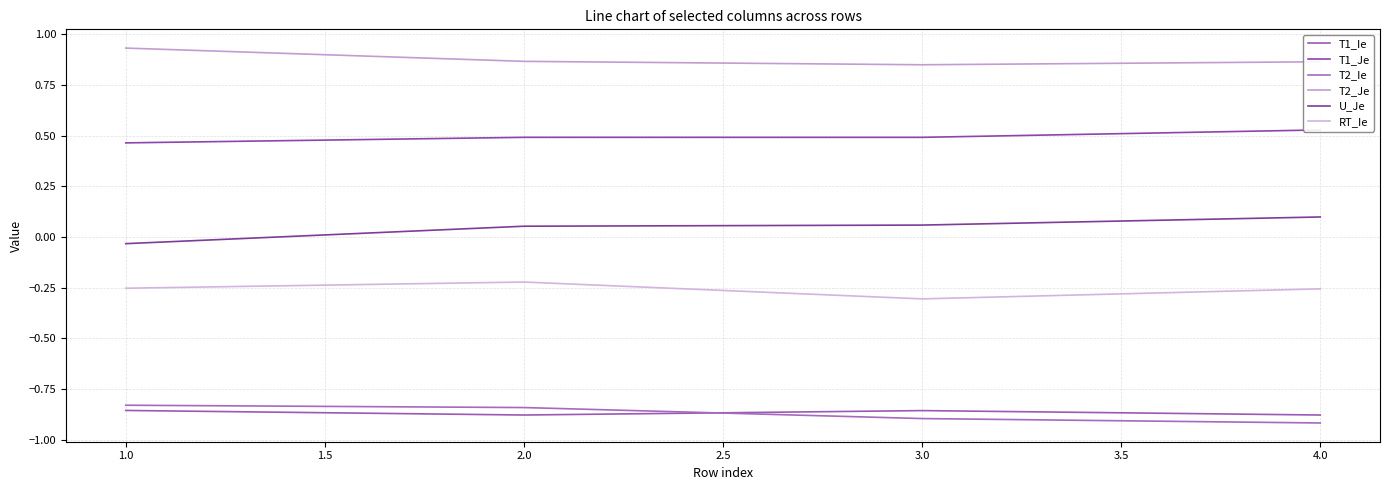

True or false: T2_Ie and U_Je cross at least once.

False